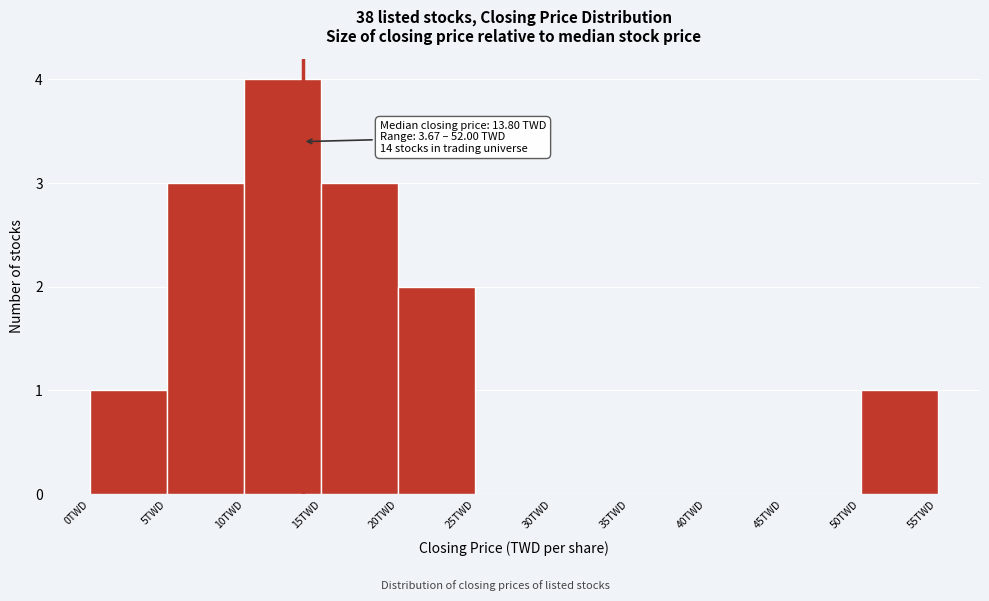

Which range on the x-axis has the tallest bar?

10 to 15